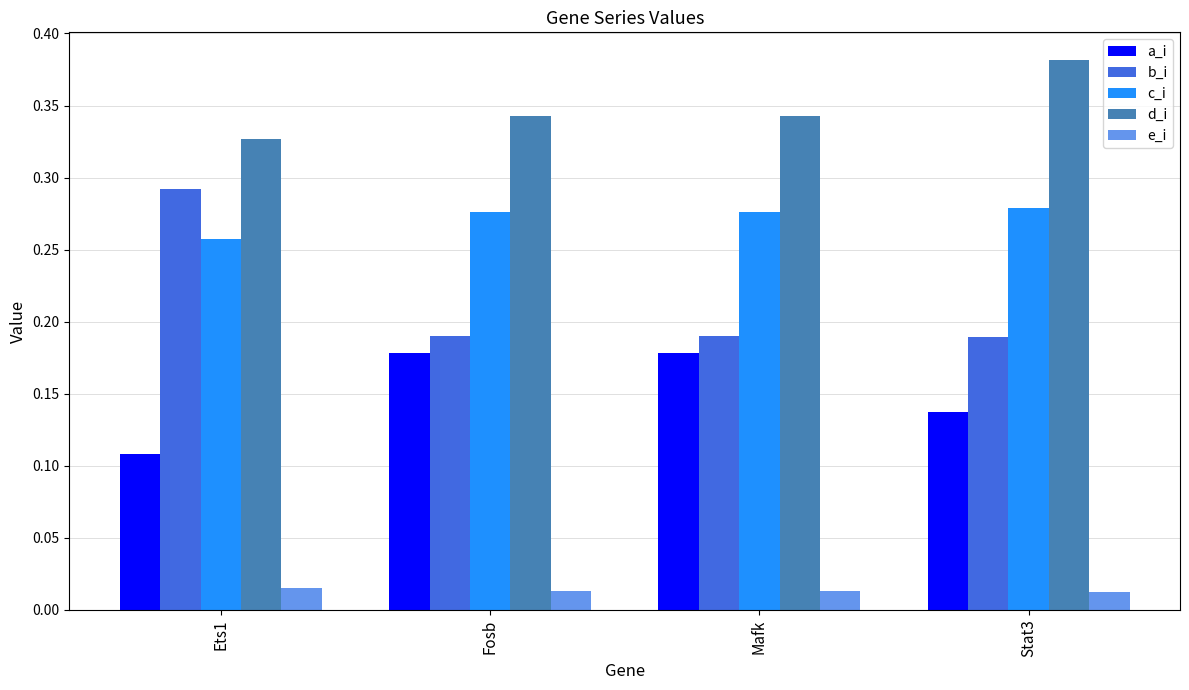

The value of b_i at Fosb is 0.3. True or false?

False